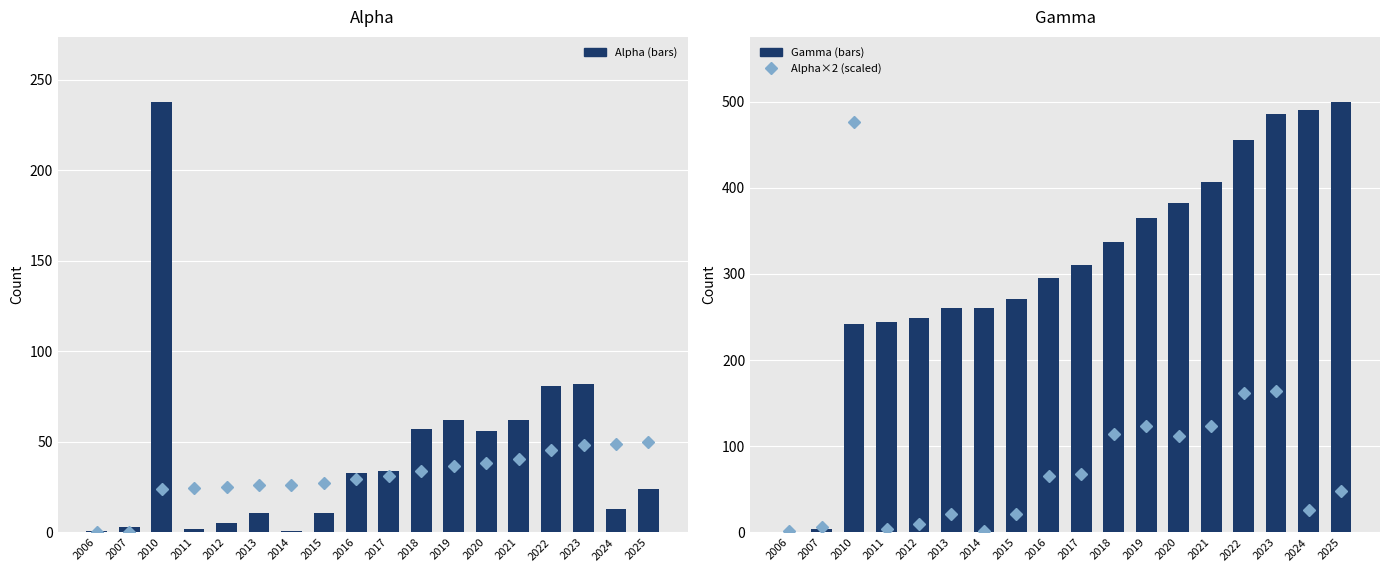

What is the minimum value for Gamma/10 (scaled)?

0.1